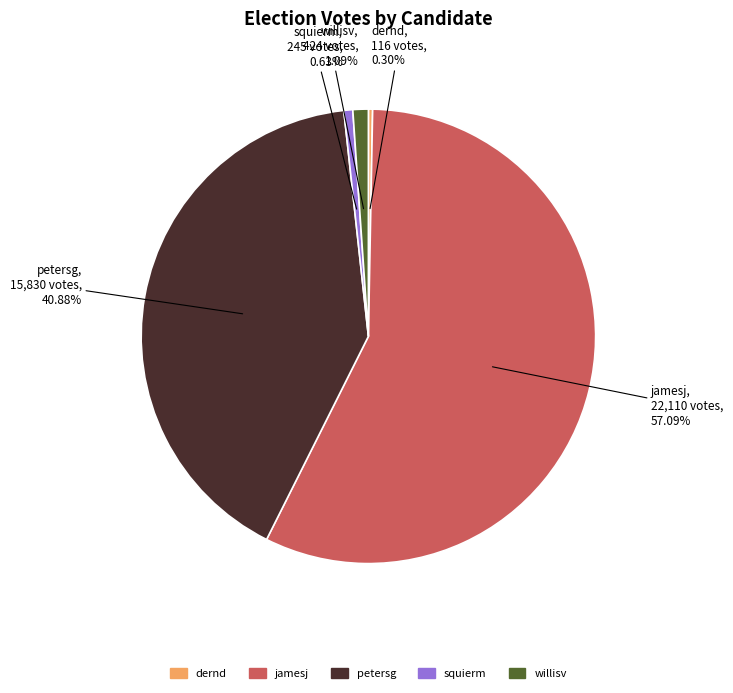

What is the largest slice in the pie chart?

jamesj